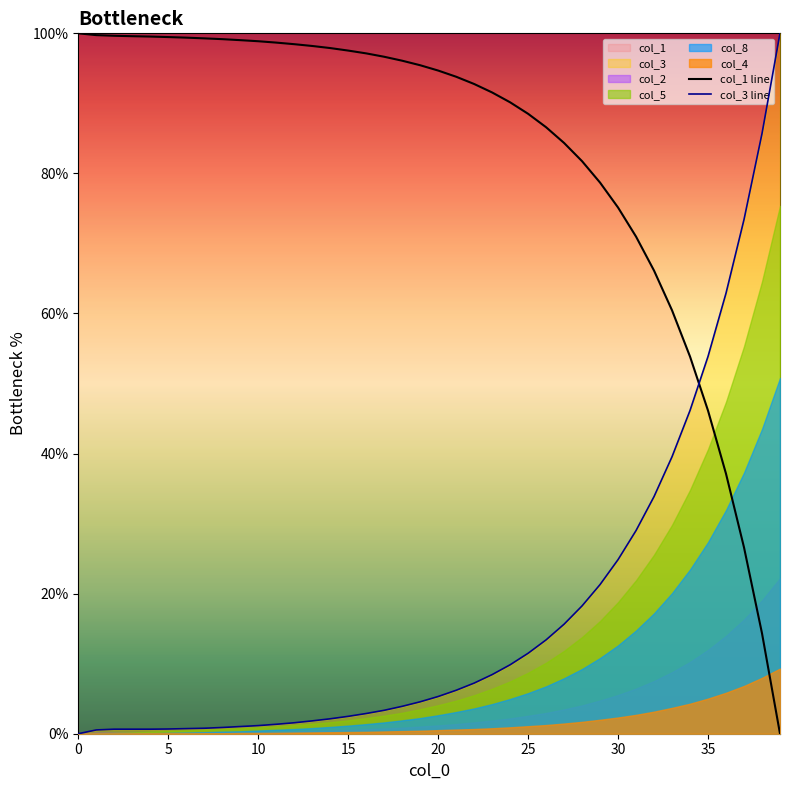

True or false: col_3 line and col_1 line intersect in this chart.

True